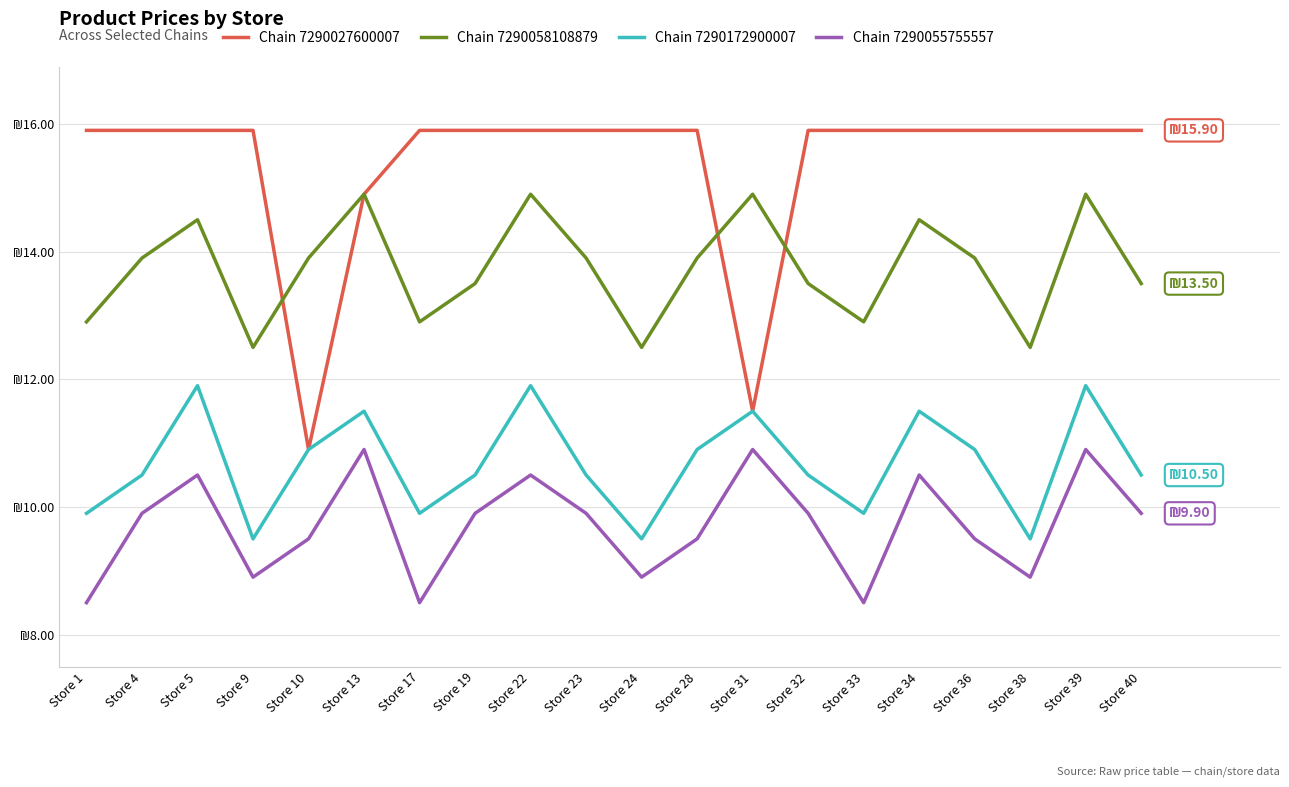

Does the chart display data point markers on the line(s)?

No